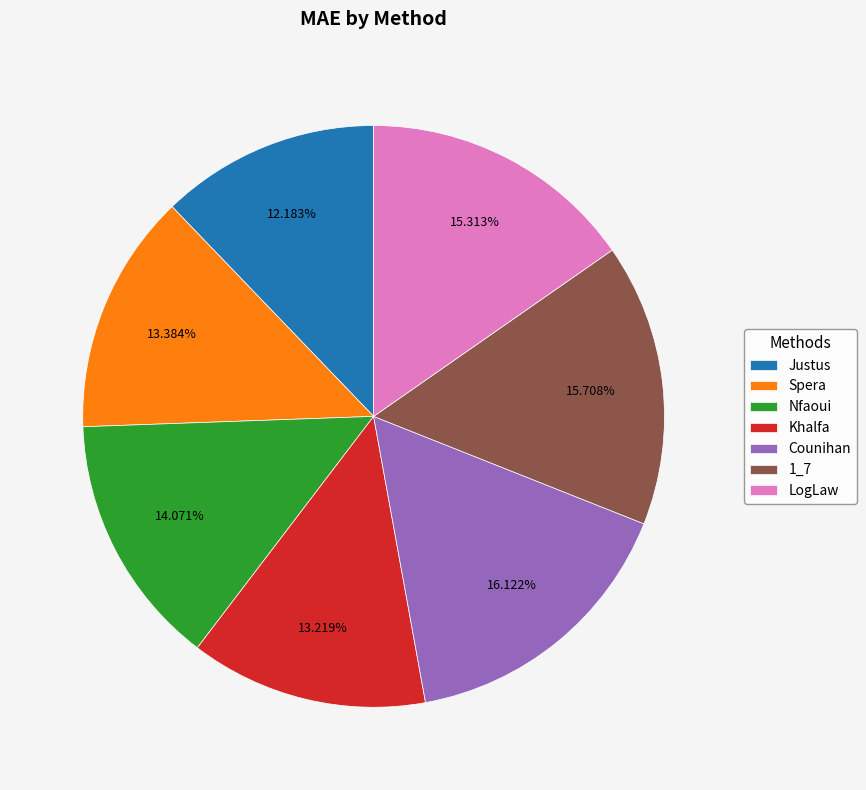

Is it true that Nfaoui is 21% of the pie?

False